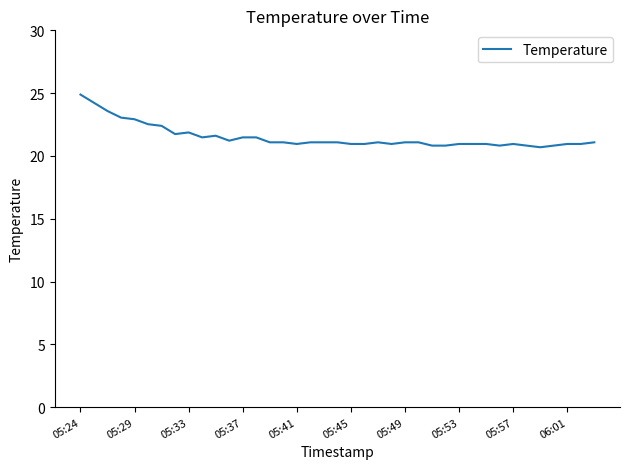

What is the difference between the maximum and minimum values?

4.2